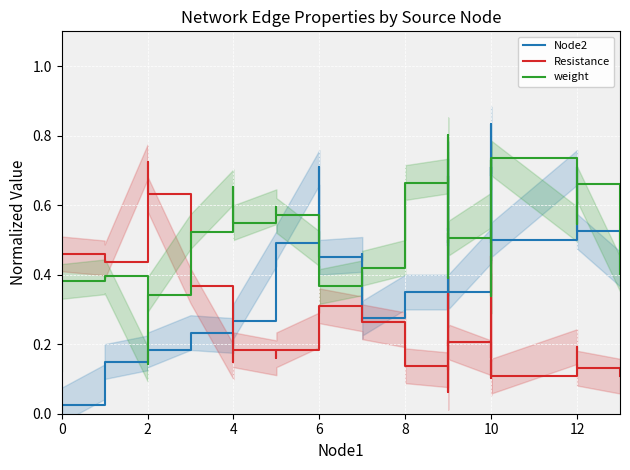

How many lines are shown in the chart?

3